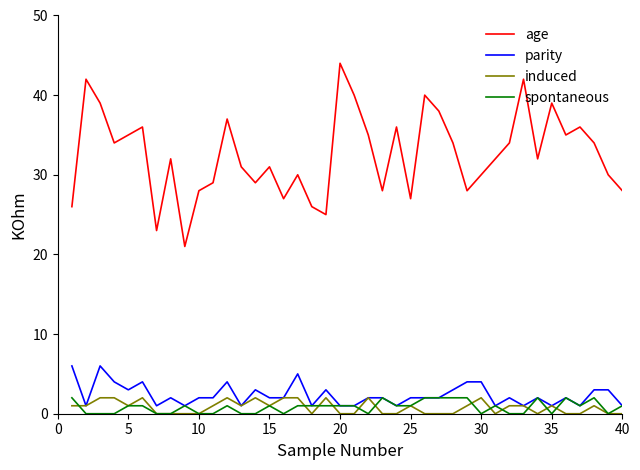

Does the chart display data point markers on the line(s)?

No